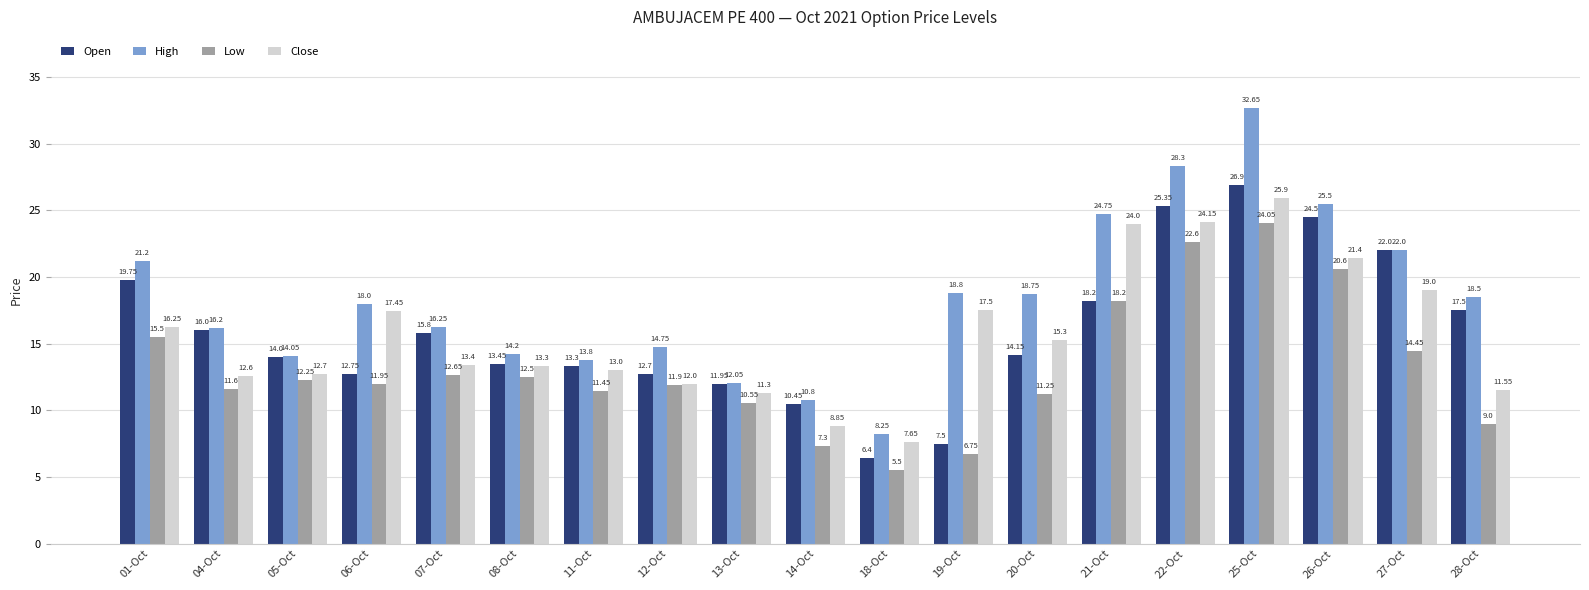

How many data points does each series have?

19